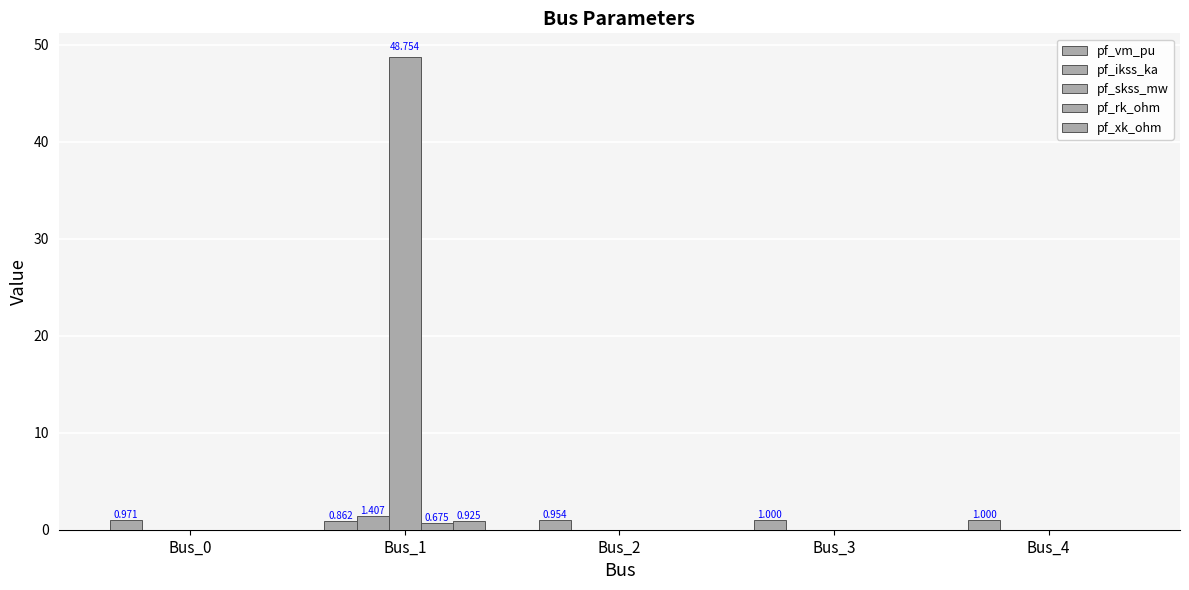

Count the number of categories in the chart.

5